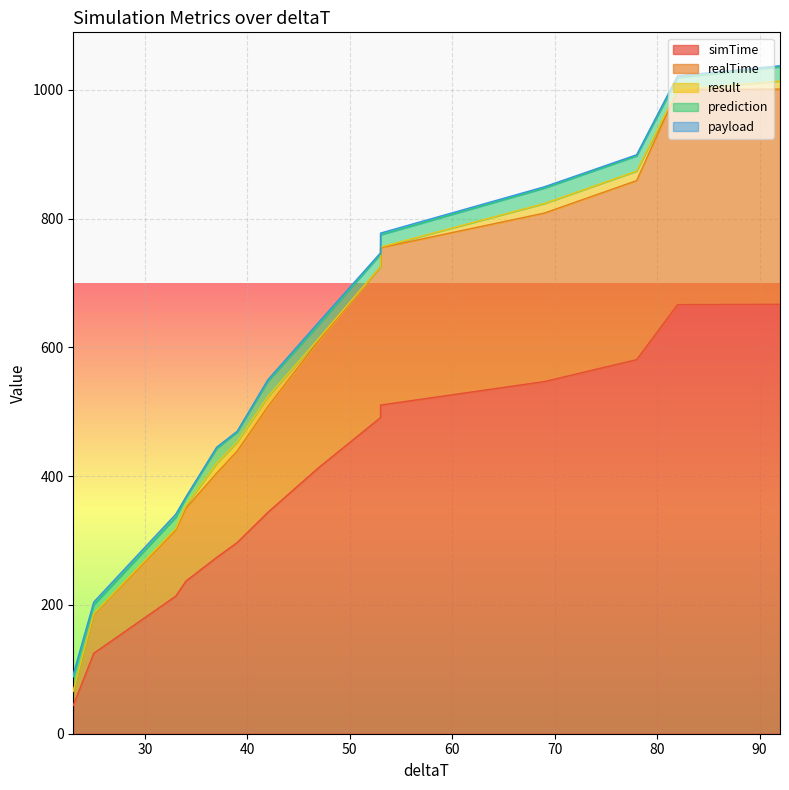

What is the value of the result point at the 13th from the left?

0.1